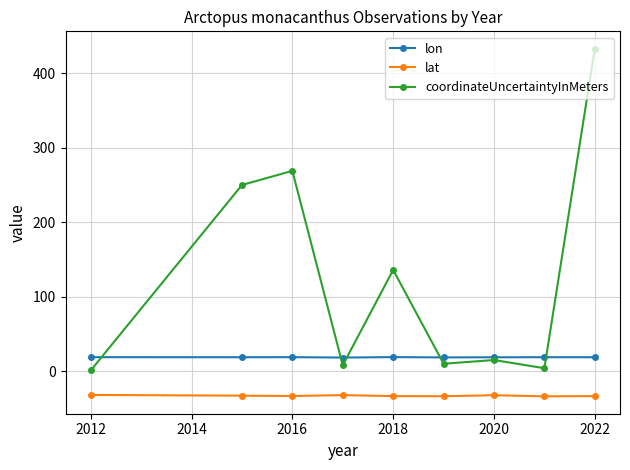

Does the chart display data point markers on the line(s)?

Yes